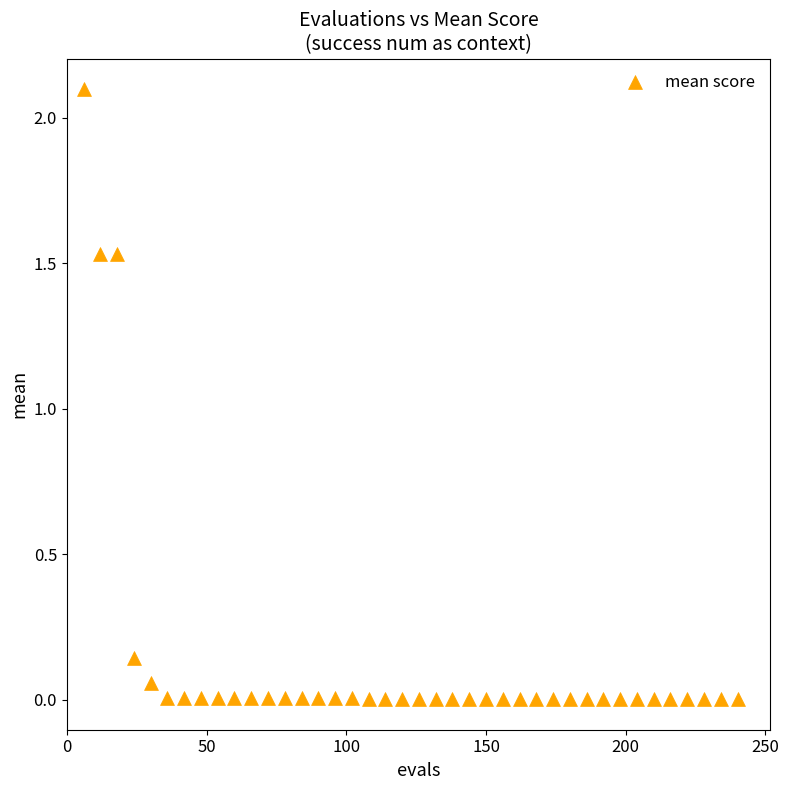

What is the range of X values (max minus min)?

234.0